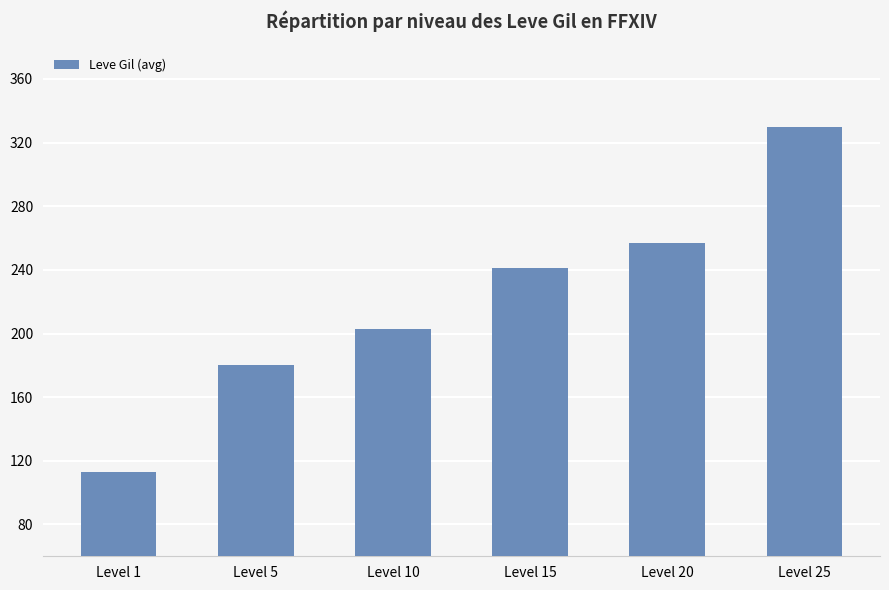

What is the value of the 6th bar from the left?

329.7